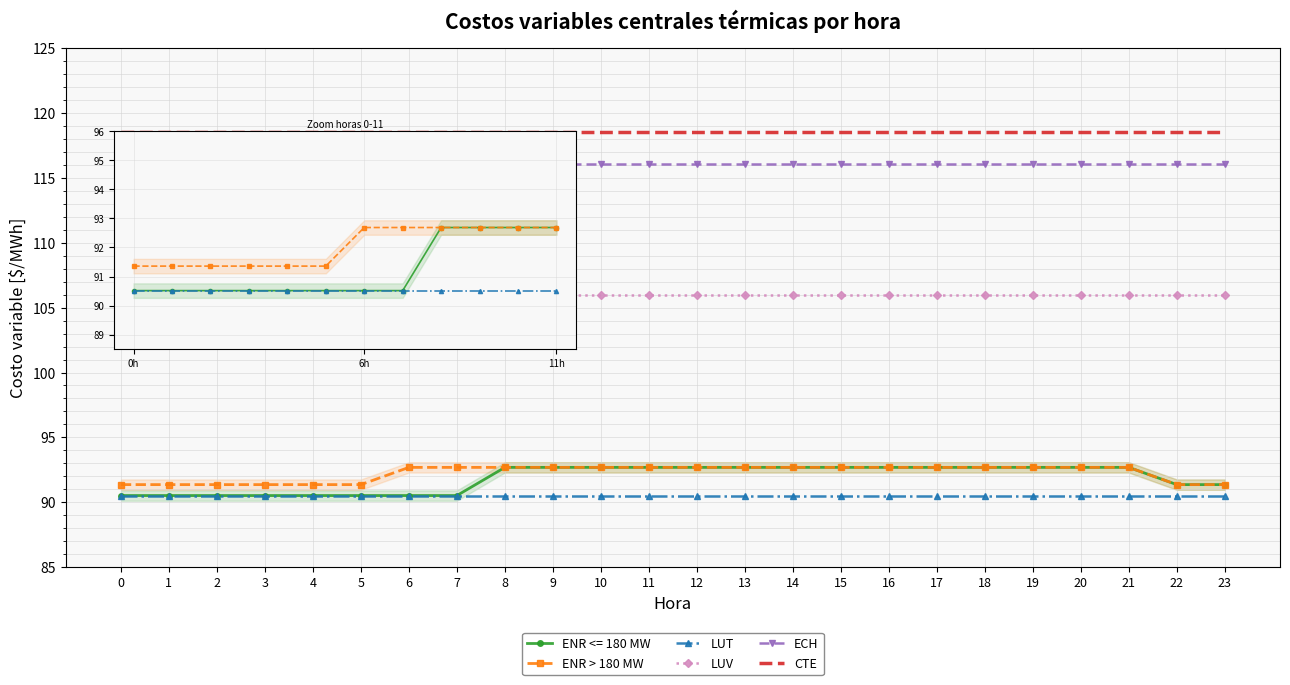

What is the value of the ECH point at the 17th from the left?

116.1